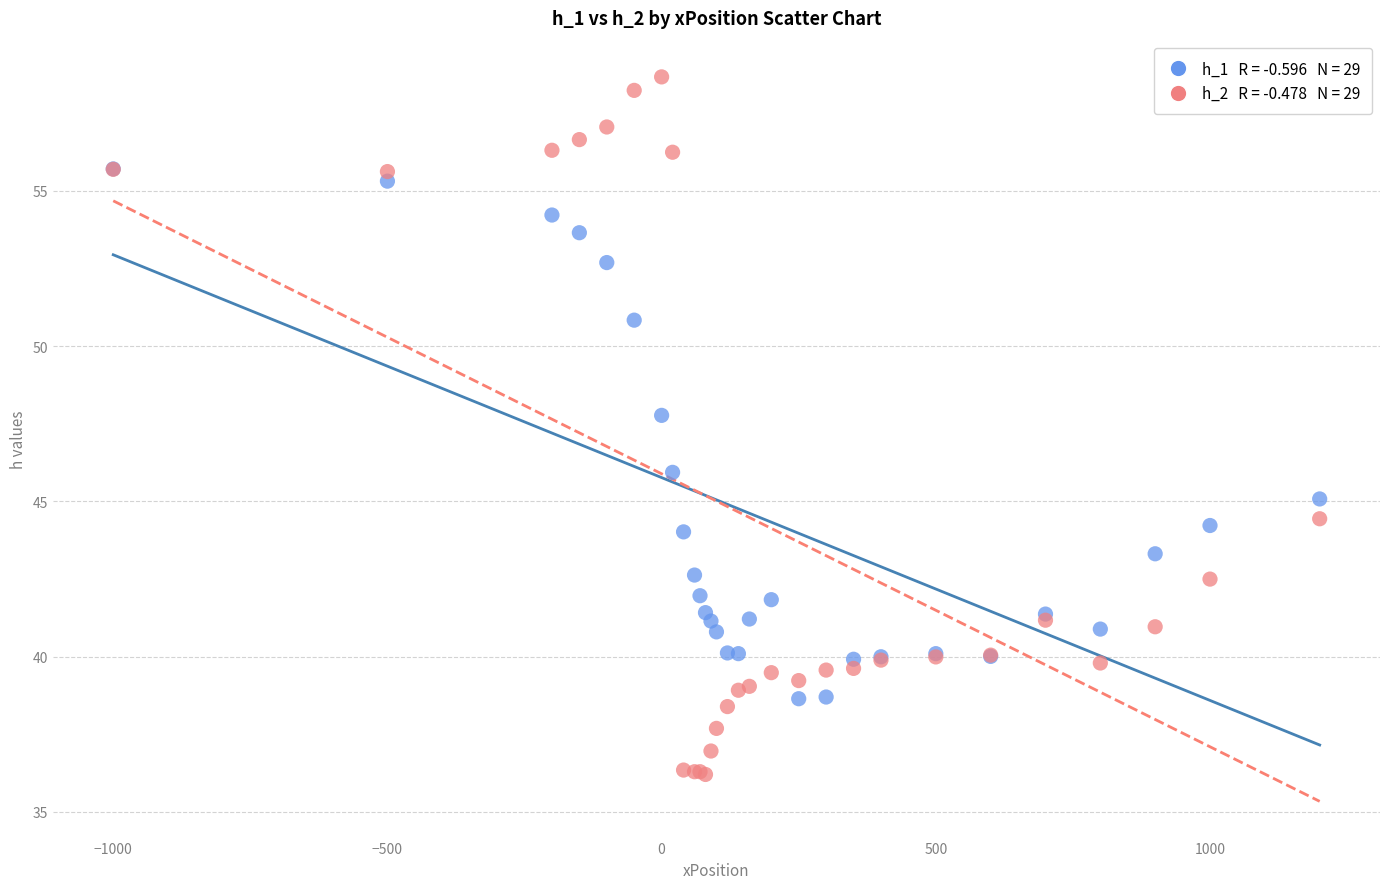

Across all series, what Y value is closest to 47?

47.8